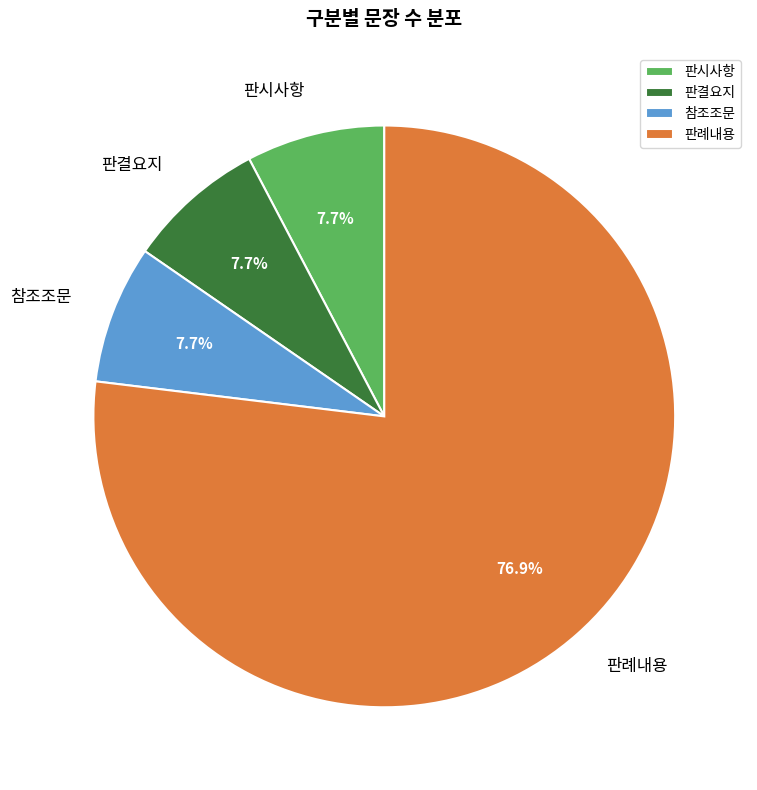

To the nearest percent, what portion does 판결요지 represent?

8%